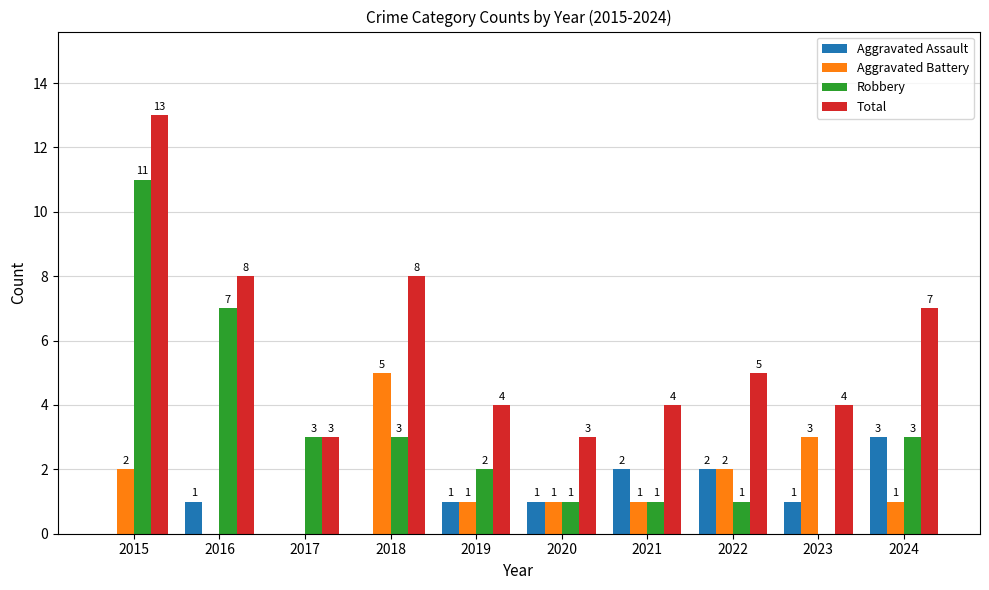

Reading right to left, transcribe all the data shown in this chart.

Aggravated Assault: 2024=3	2023=1	2022=2	2021=2	2020=1	2019=1	2018=0	2017=0	2016=1	2015=0
Aggravated Battery: 2024=1	2023=3	2022=2	2021=1	2020=1	2019=1	2018=5	2017=0	2016=0	2015=2
Robbery: 2024=3	2023=0	2022=1	2021=1	2020=1	2019=2	2018=3	2017=3	2016=7	2015=11
Total: 2024=7	2023=4	2022=5	2021=4	2020=3	2019=4	2018=8	2017=3	2016=8	2015=13